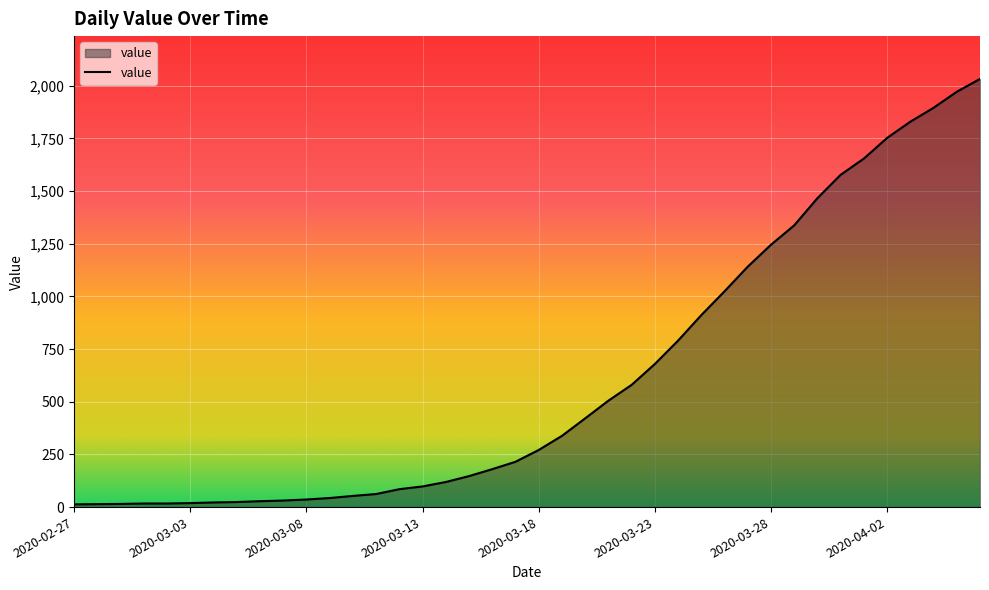

What is the difference between the maximum and minimum values?

2019